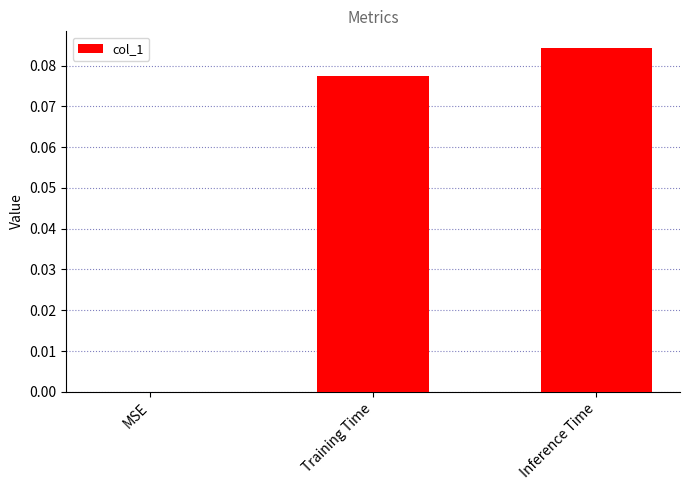

Is it true that the value at MSE is 0.0?

True